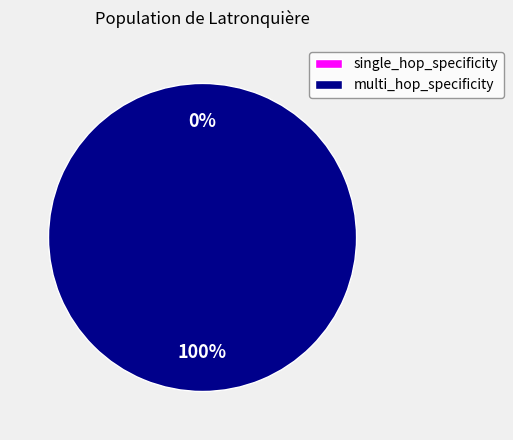

True or false: single_hop_specificity accounts for 13% of the total.

False